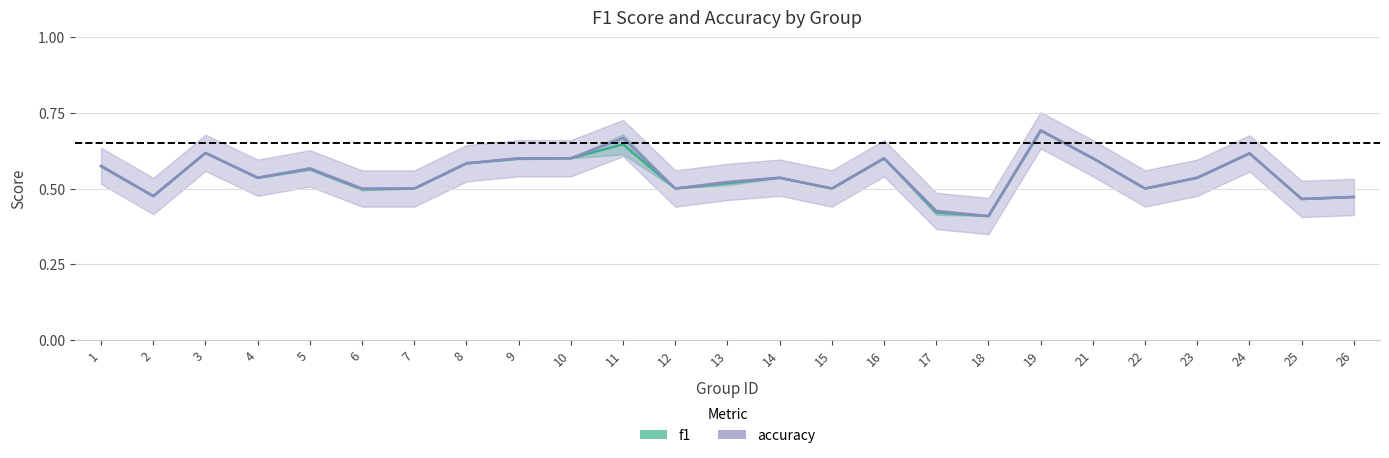

Which category has the highest value across all series?

19